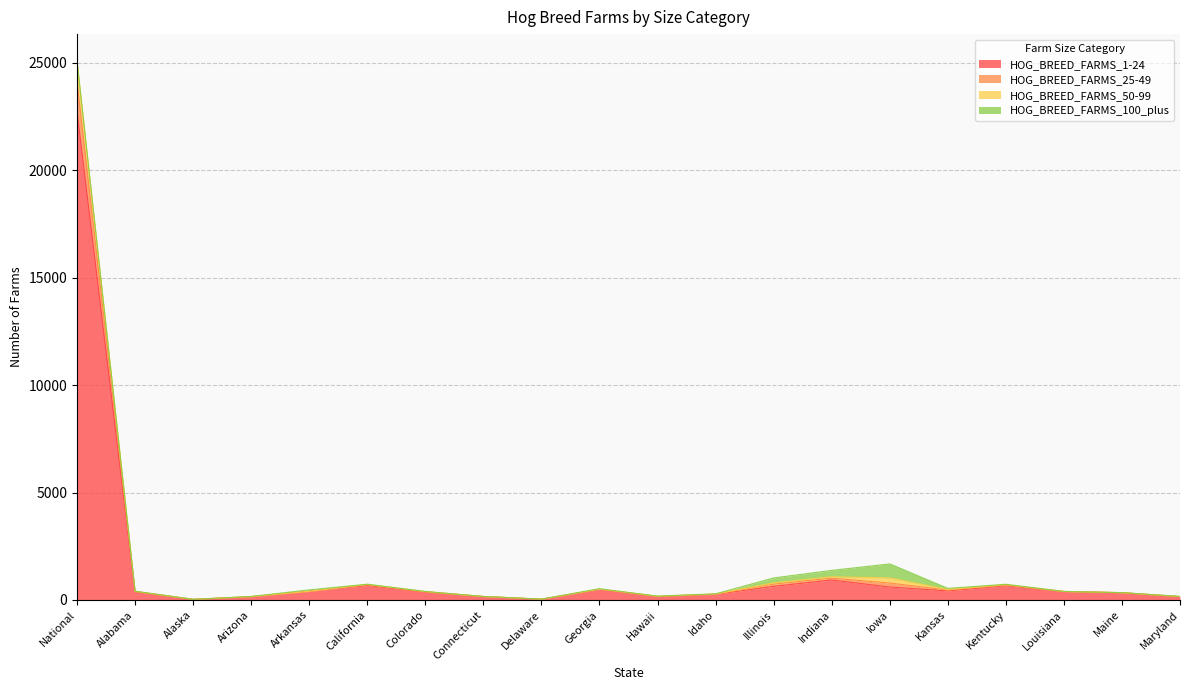

Which category has the highest value in the HOG_BREED_FARMS_25-49 series?

National